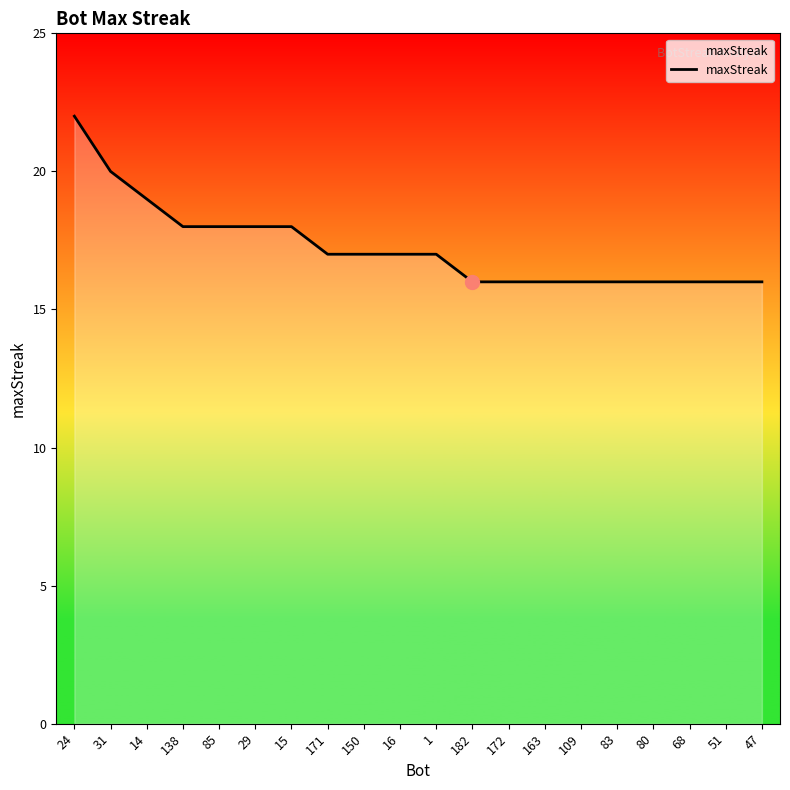

What is the change in value from 31 to 163?

-4